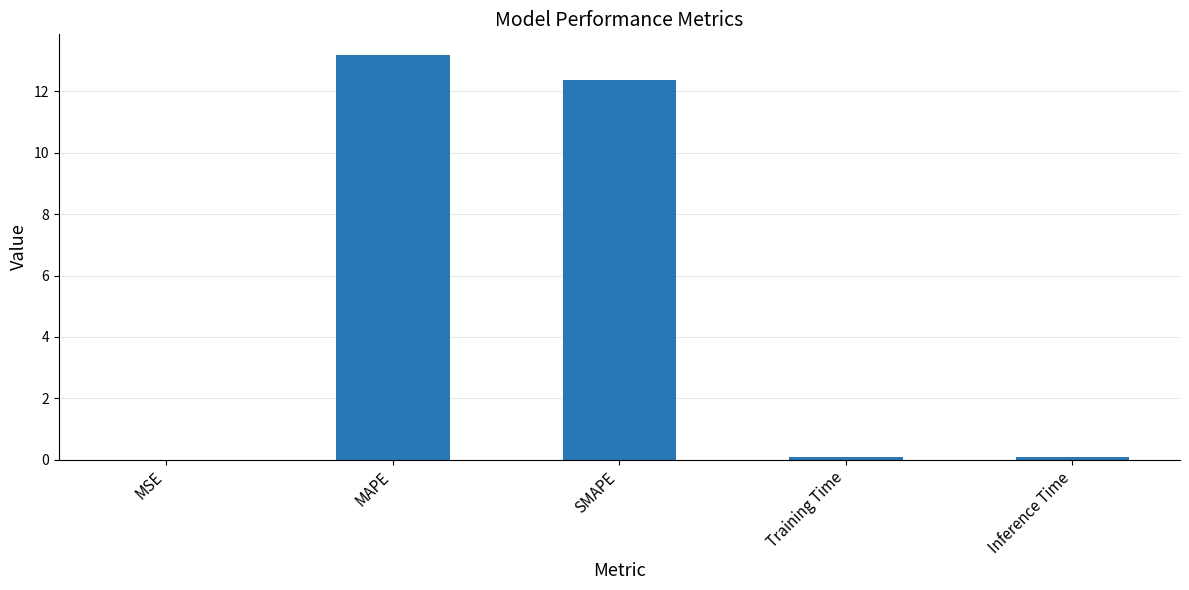

Is it true that the value at SMAPE is 16.7?

False